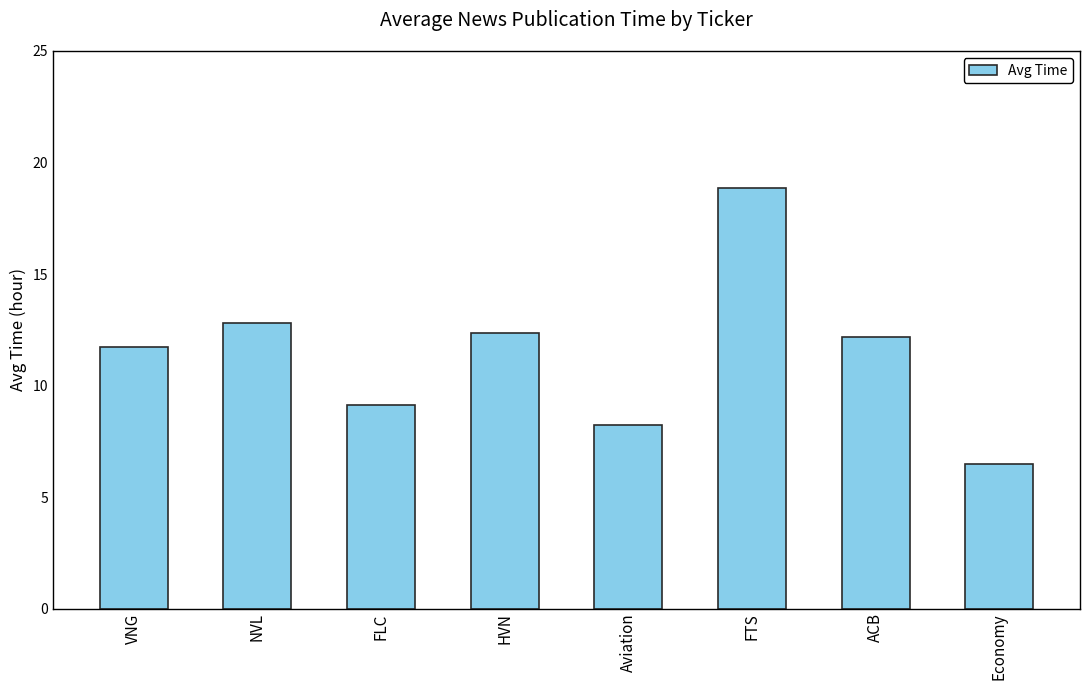

The value at VNG is 11.7. True or false?

True